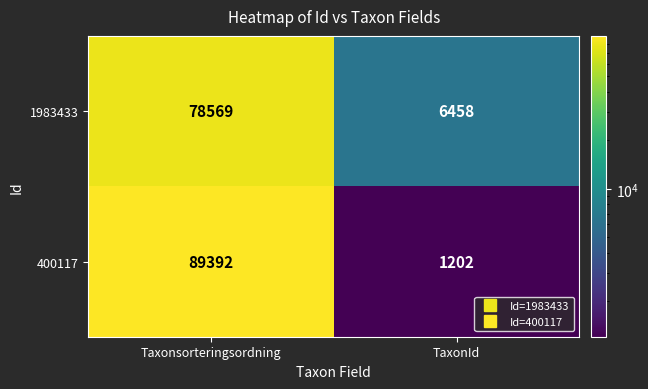

Which series has the largest total across all categories?

400117